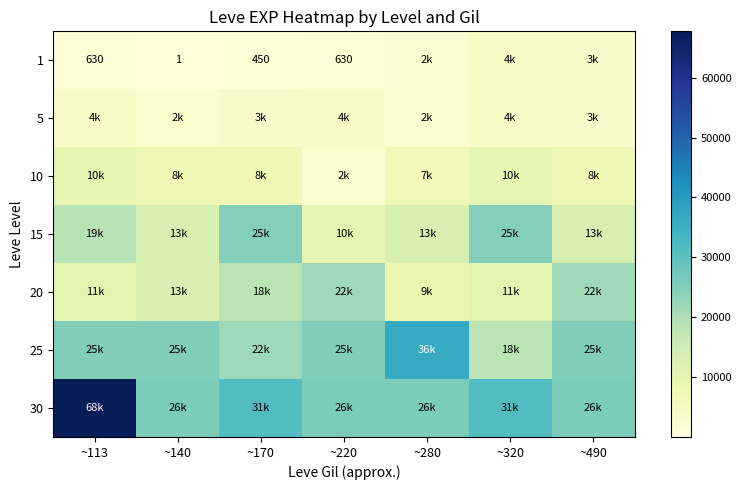

The value of 1 at ~170 is 671. True or false?

False